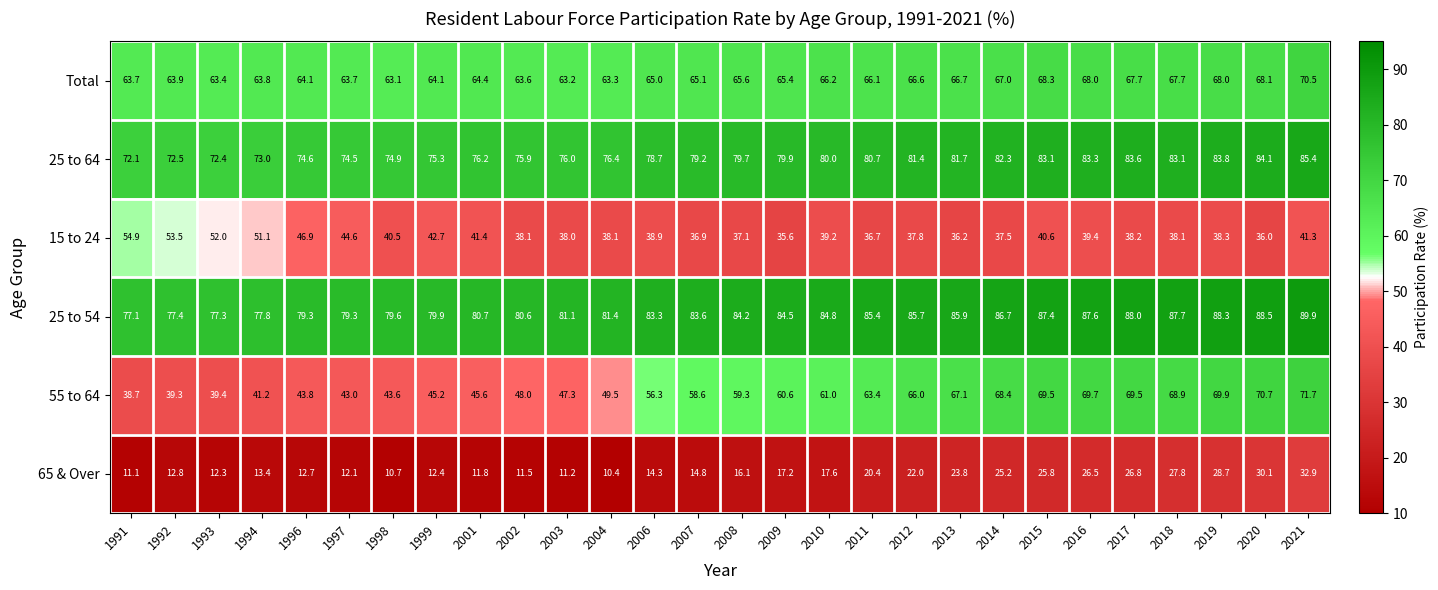

The 65 & Over series shows 10.7 at 1998. True or false?

True